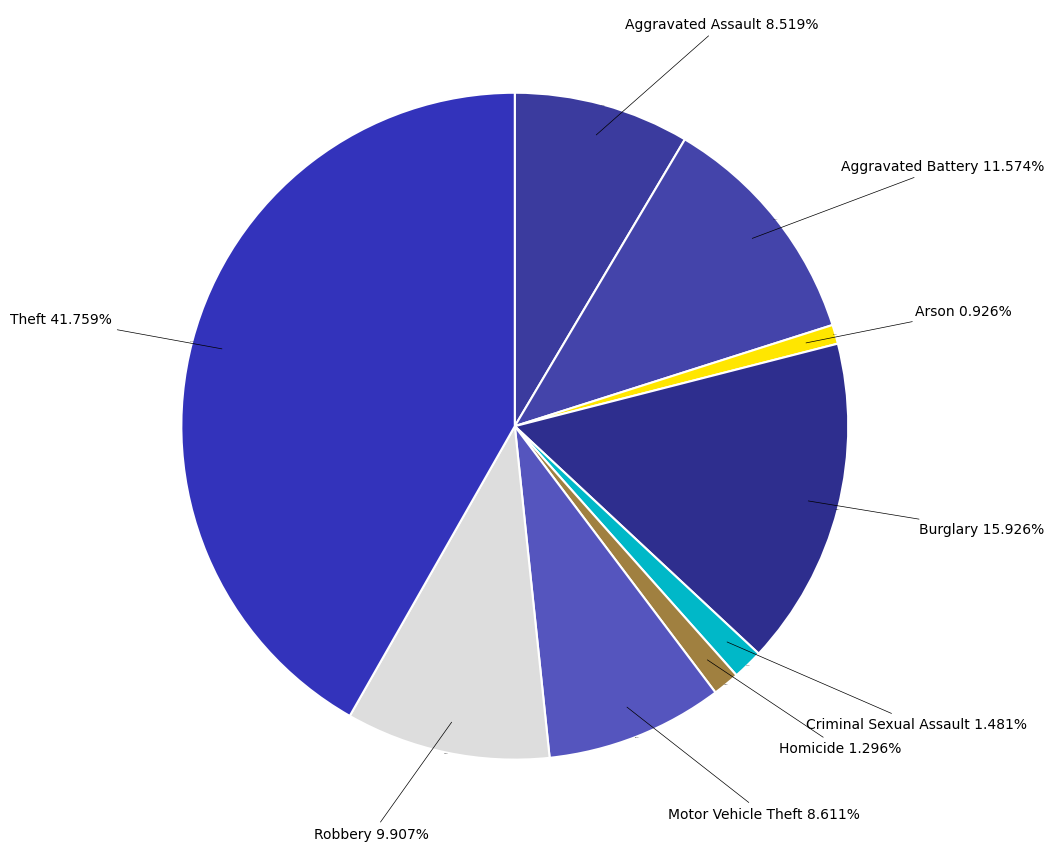

What percentage do Arson and Burglary together represent?

16.9%